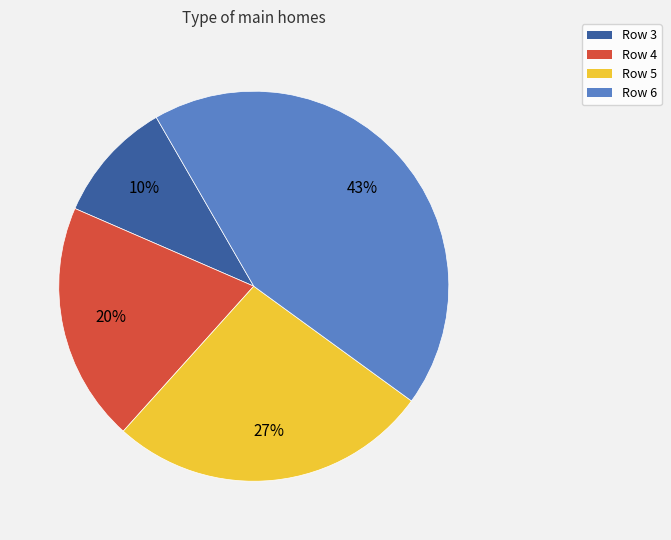

To the nearest percent, what portion does Row 6 represent?

43%